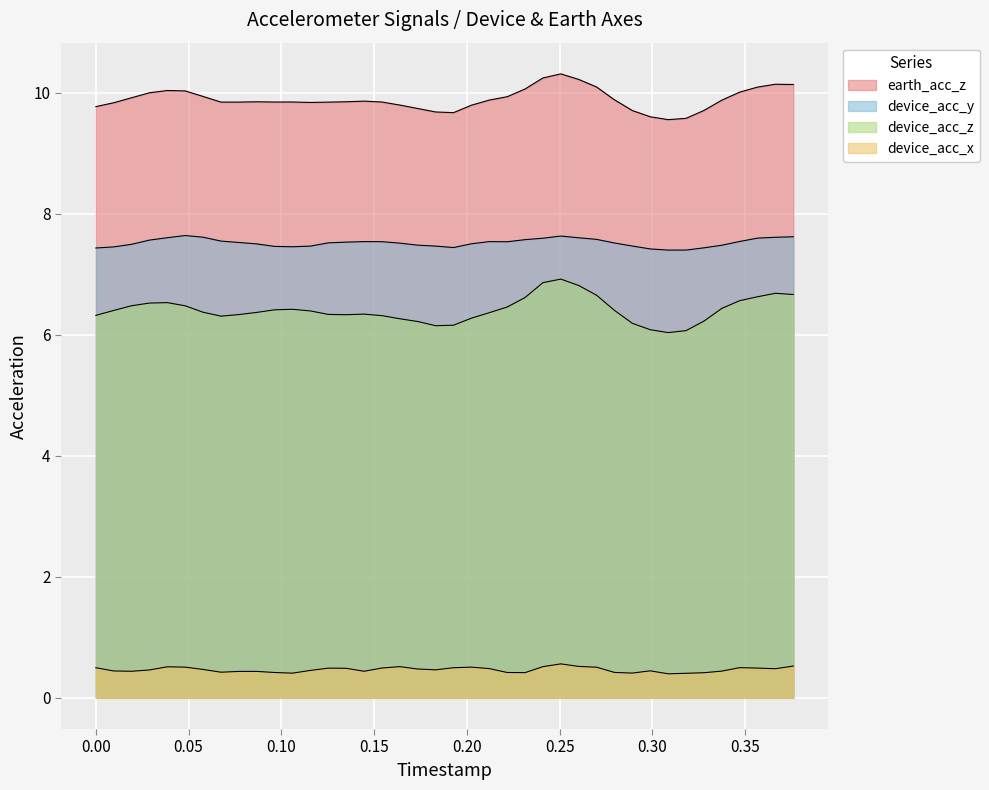

True or false: earth_acc_z and device_acc_y intersect in this chart.

False